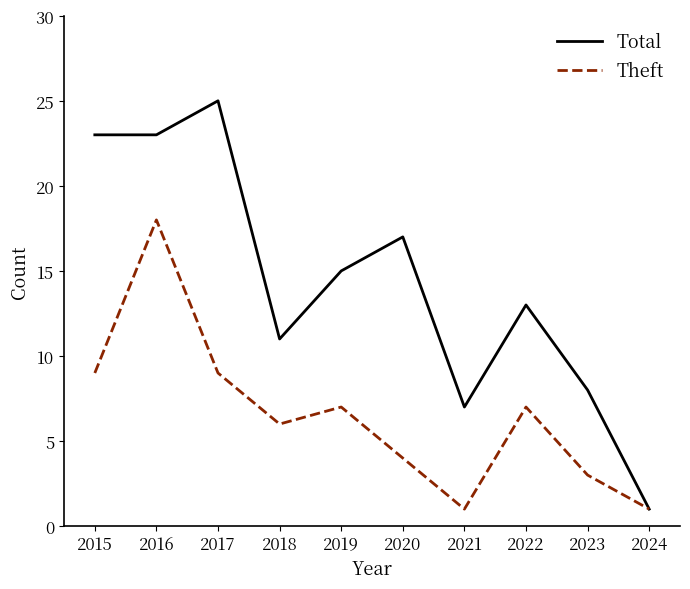

At which category is the sum across all series the highest?

2016